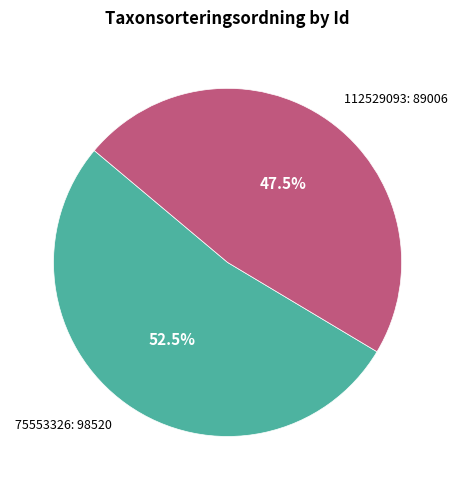

Is there any slice that represents more than half of the pie?

Yes